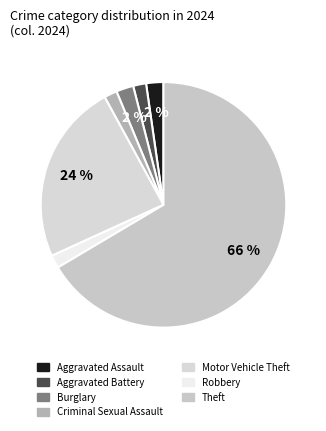

How much of the chart is everything except Criminal Sexual Assault?

98.3%